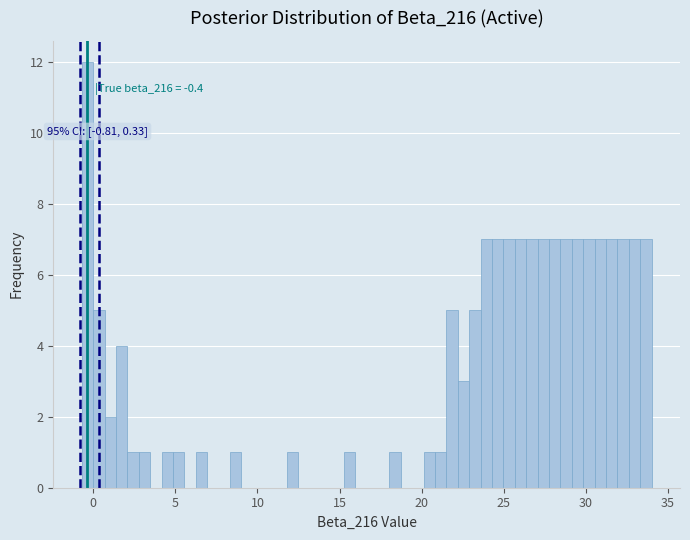

Around what value on the x-axis is the tallest bar? Give the approximate position of its centre, as read against the axis.

-0.5